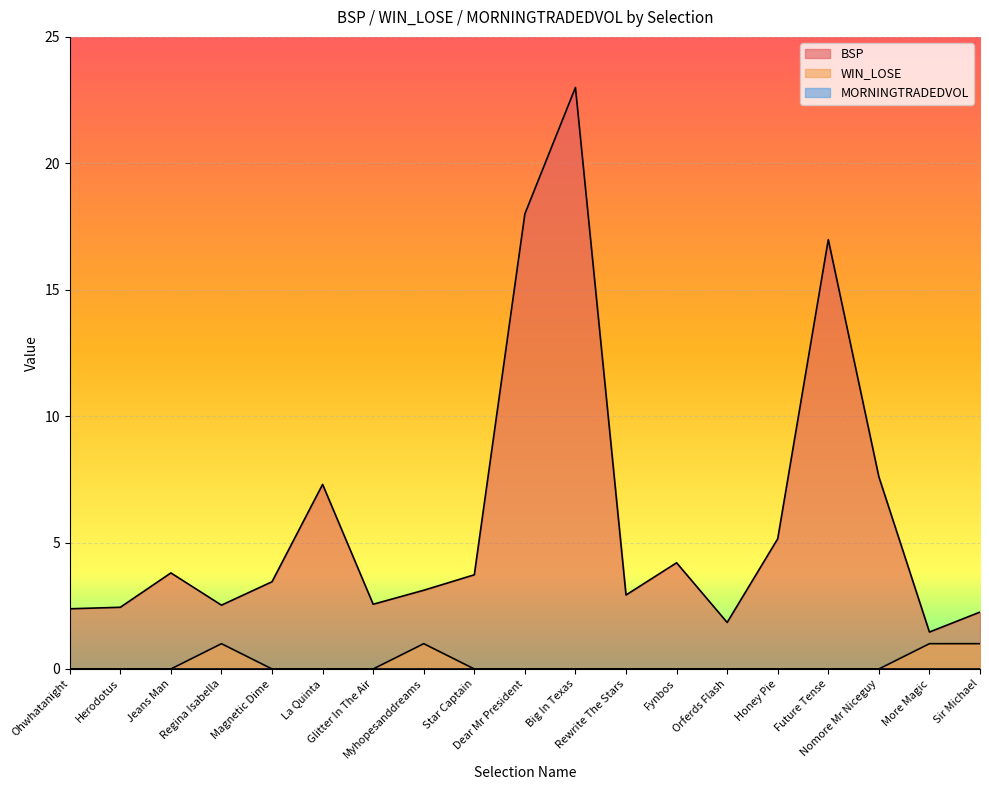

Between Magnetic Dime and More Magic, which is larger?

Magnetic Dime